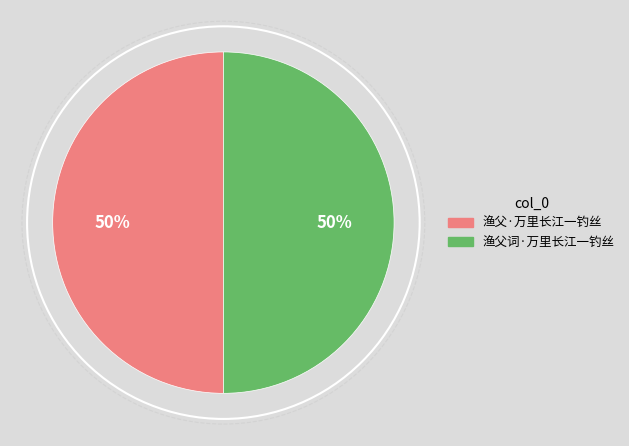

Combined, do 渔父·万里长江一钓丝 and 渔父词·万里长江一钓丝 account for over 50%?

Yes